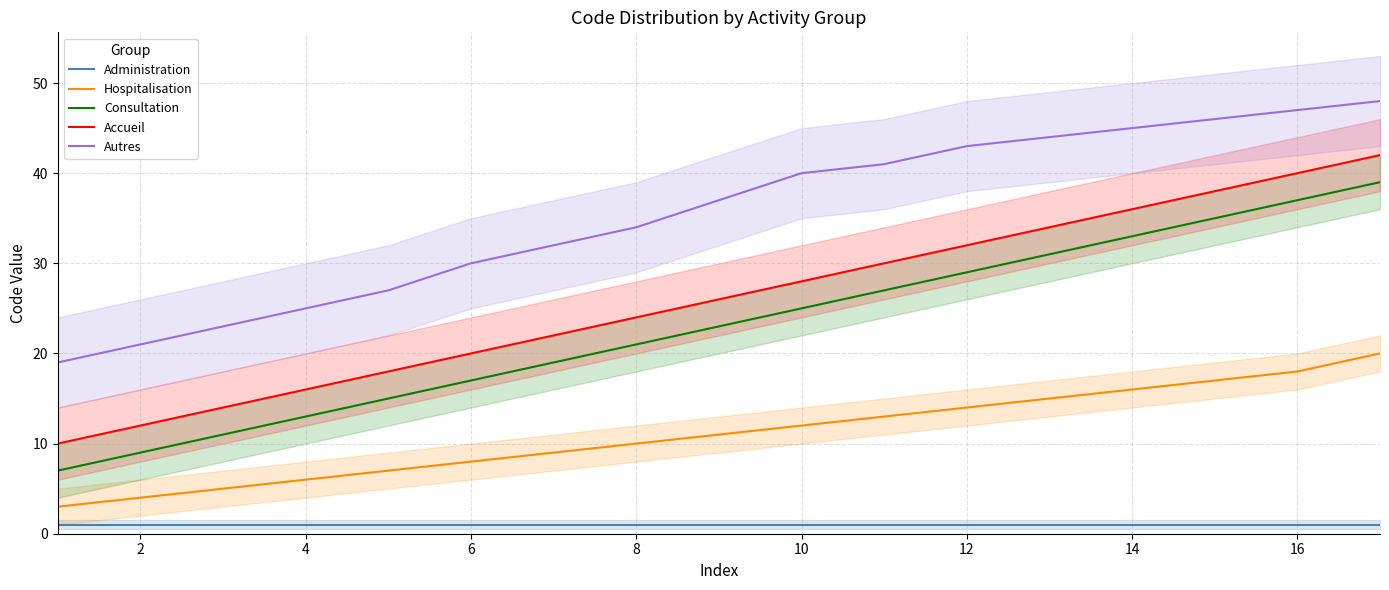

Count the number of data series in this chart.

5